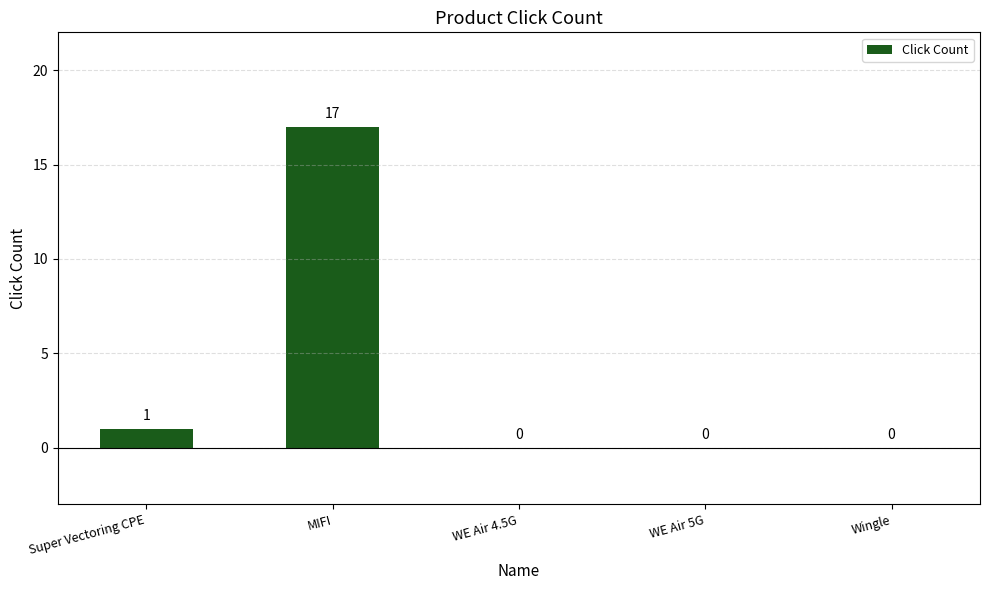

What is the sum of the values at MIFI and WE Air 4.5G?

17